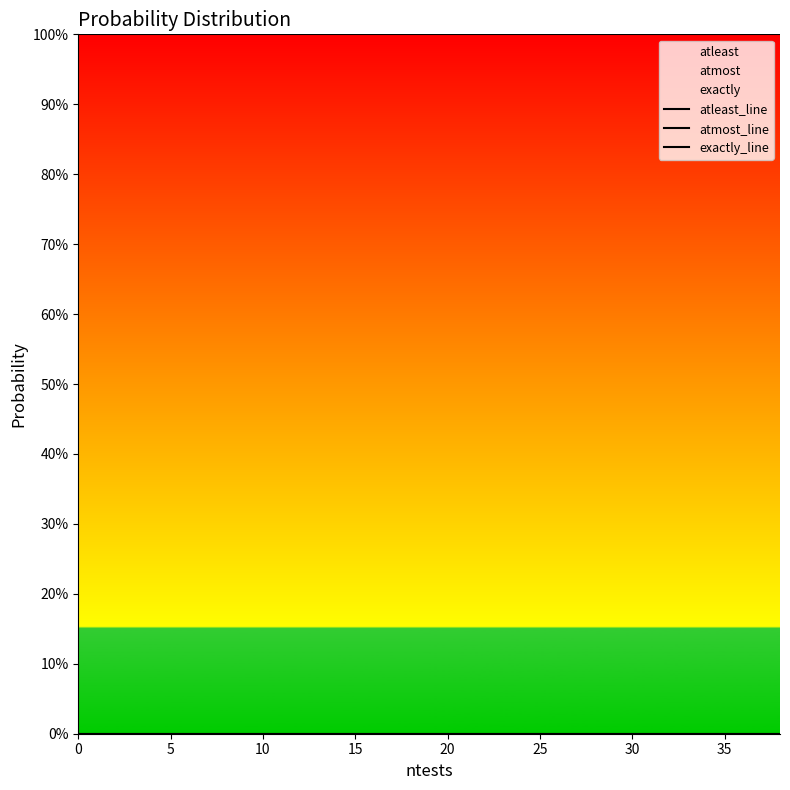

Reading left to right, extract all data points from this chart.

atleast_line: 10000	10000	10000	10000	10000	10000	10000	10000	10000	10000	10000	10000	10000	10000	10000	10000	10000	10000	10000	10000
atmost_line: 0	0	0	0	0	0	0	0	0	0	0	0	0	0	0	0	0	0	0	0
exactly_line: 0	0	0	0	0	0	0	0	0	0	0	0	0	0	0	0	0	0	0	0